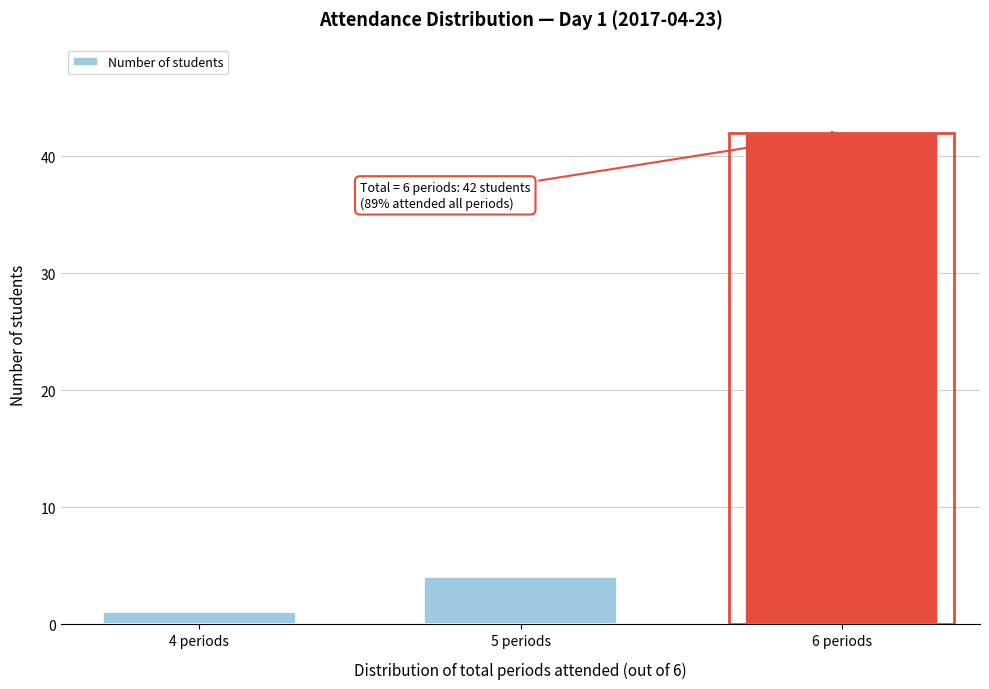

Reading left to right, extract all data points from this chart.

4 periods=1	5 periods=4	6 periods=42